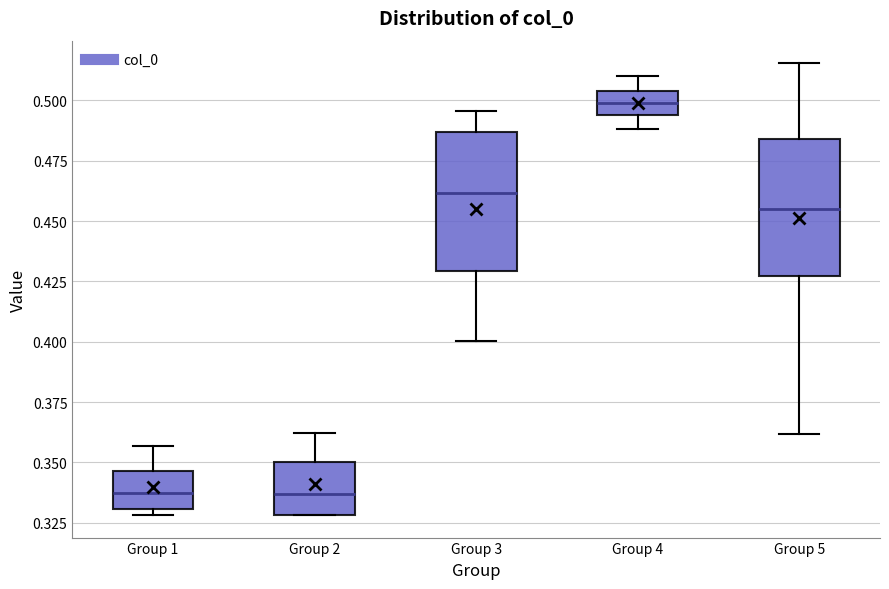

Reading left to right, read every box against the y-axis: the position of its median line, the range the box covers, and the ends of its whiskers. The values are not printed on the chart, so give them approximately, as read against the axis.

Group 1: median 0.335, box 0.330 to 0.345, whiskers 0.330 (just below the box's lower edge) to 0.355
Group 2: median 0.335, box 0.330 to 0.350, whiskers 0.330 to 0.360
Group 3: median 0.460, box 0.430 to 0.485, whiskers 0.400 to 0.495
Group 4: median 0.500, box 0.495 to 0.505, whiskers 0.490 to 0.510
Group 5: median 0.455, box 0.425 to 0.485, whiskers 0.360 to 0.515